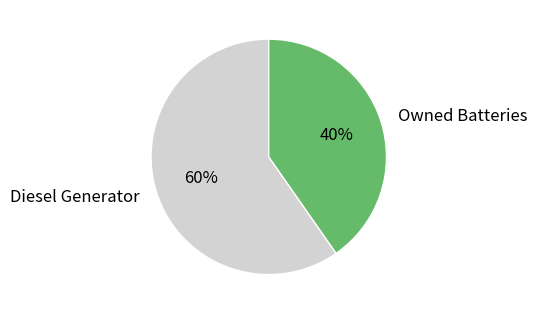

The Owned Batteries slice represents 27% of the pie. True or false?

False